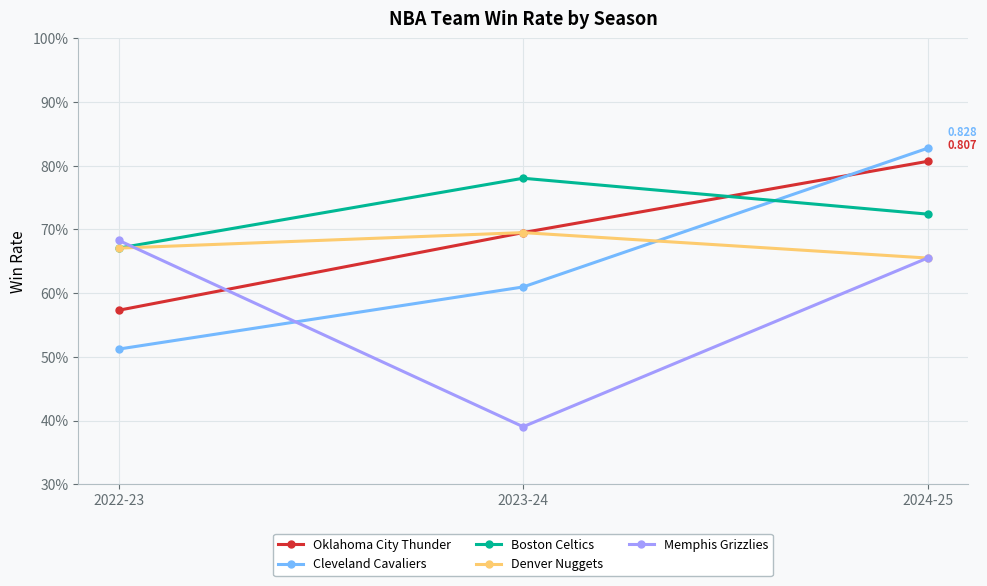

Reading left to right, what are all the values shown in this chart?

Oklahoma City Thunder: 2022-23=0.6	2023-24=0.7	2024-25=0.8
Cleveland Cavaliers: 2022-23=0.5	2023-24=0.6	2024-25=0.8
Boston Celtics: 2022-23=0.7	2023-24=0.8	2024-25=0.7
Denver Nuggets: 2022-23=0.7	2023-24=0.7	2024-25=0.7
Memphis Grizzlies: 2022-23=0.7	2023-24=0.4	2024-25=0.7